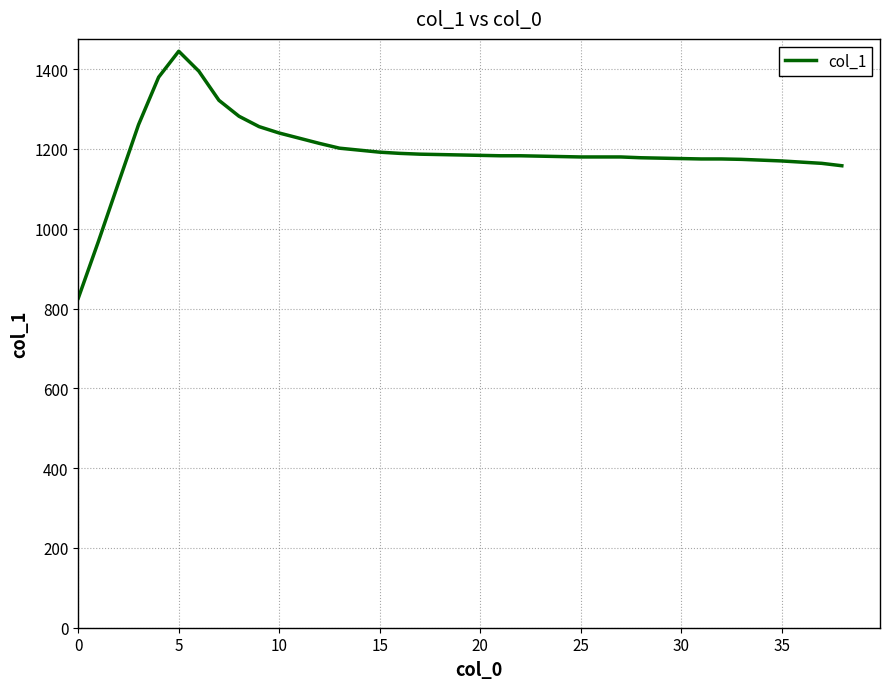

What is the maximum value shown in the chart?

1445